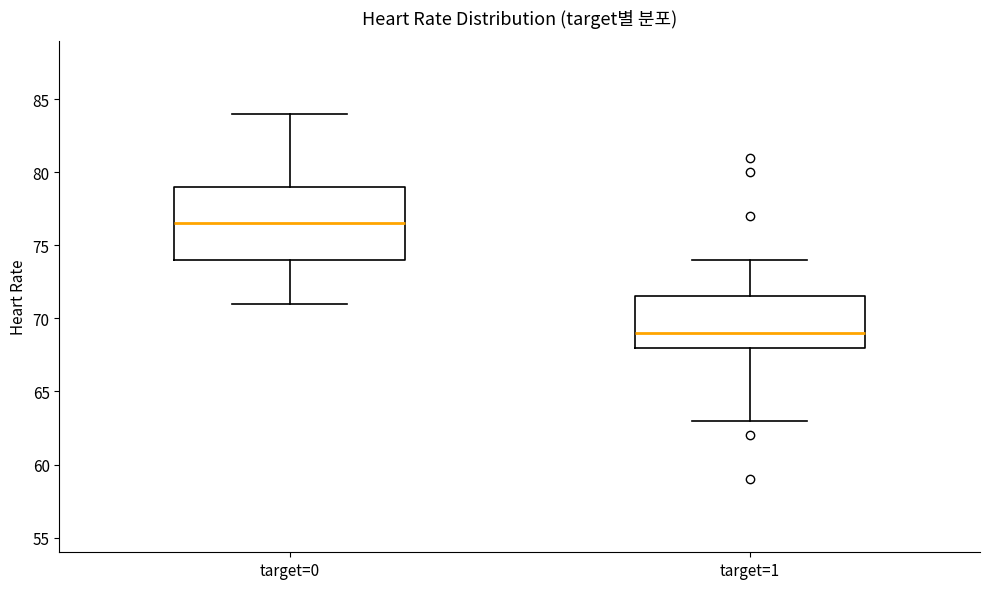

Which box's median line is the highest?

target=0